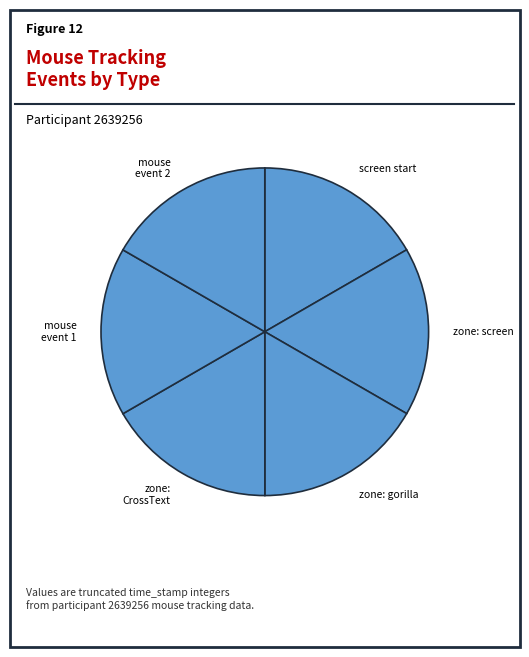

To the nearest percent, what is the average slice percentage?

17%